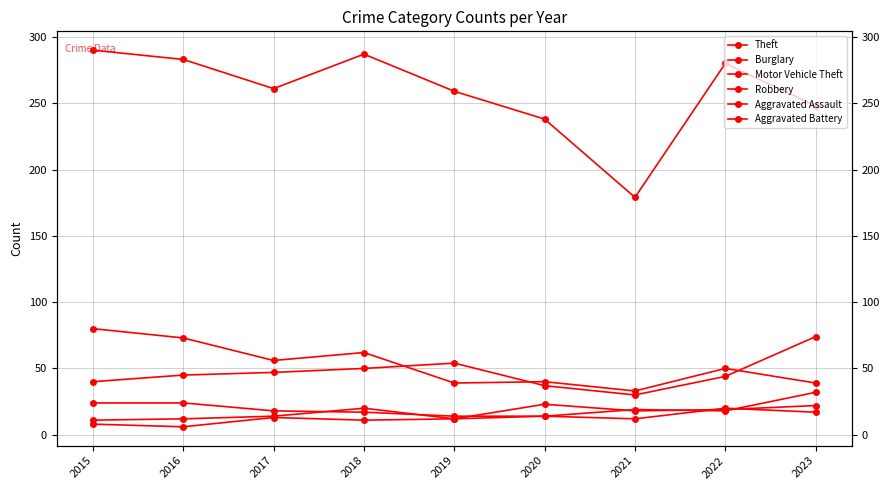

What is the value of the Burglary point at the 5th from the left?

39